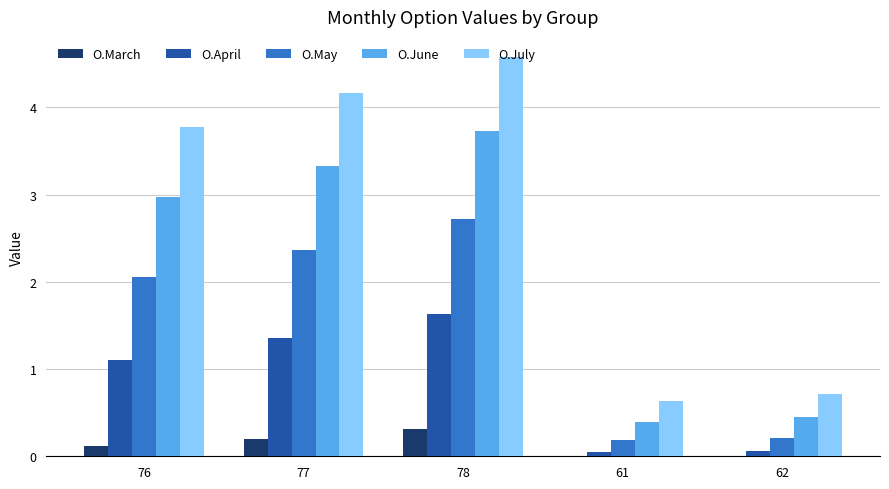

What is the sum of all O.July values?

13.8